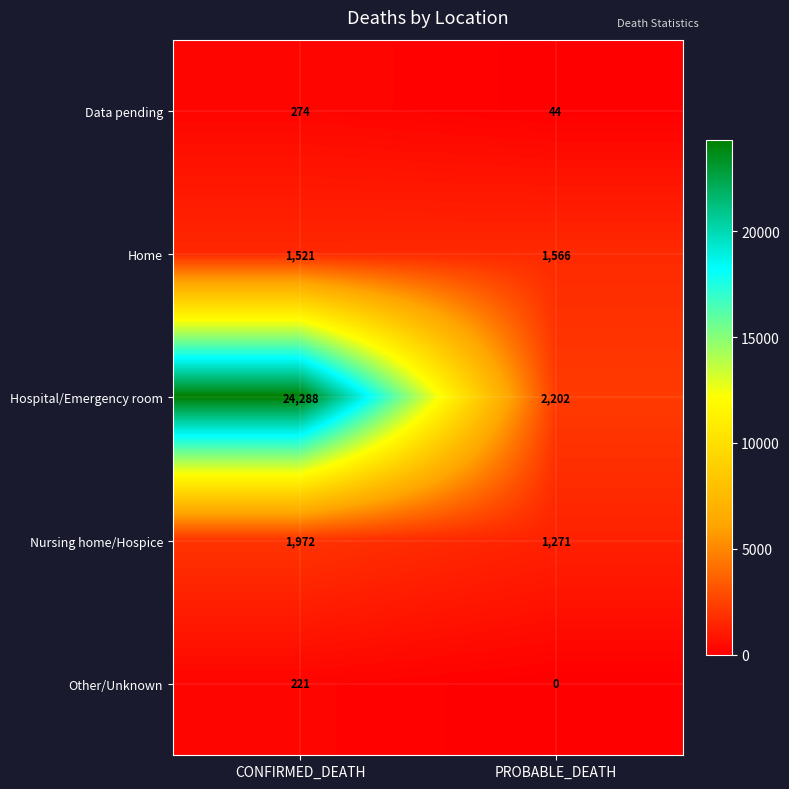

Which series has the largest range (max minus min)?

Hospital/Emergency room